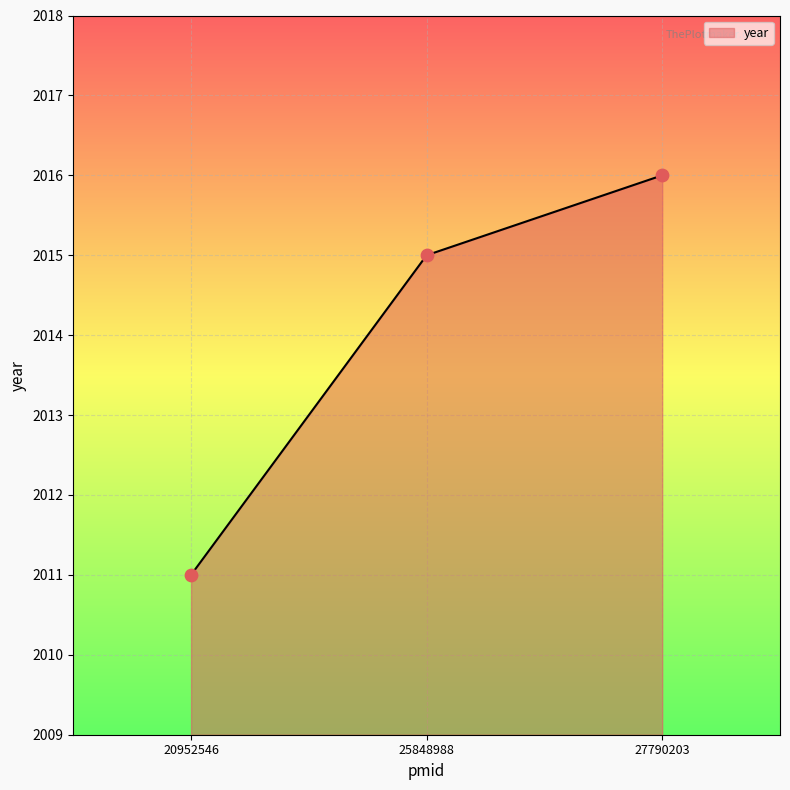

What is the change in value from 20952546 to 25848988?

+4